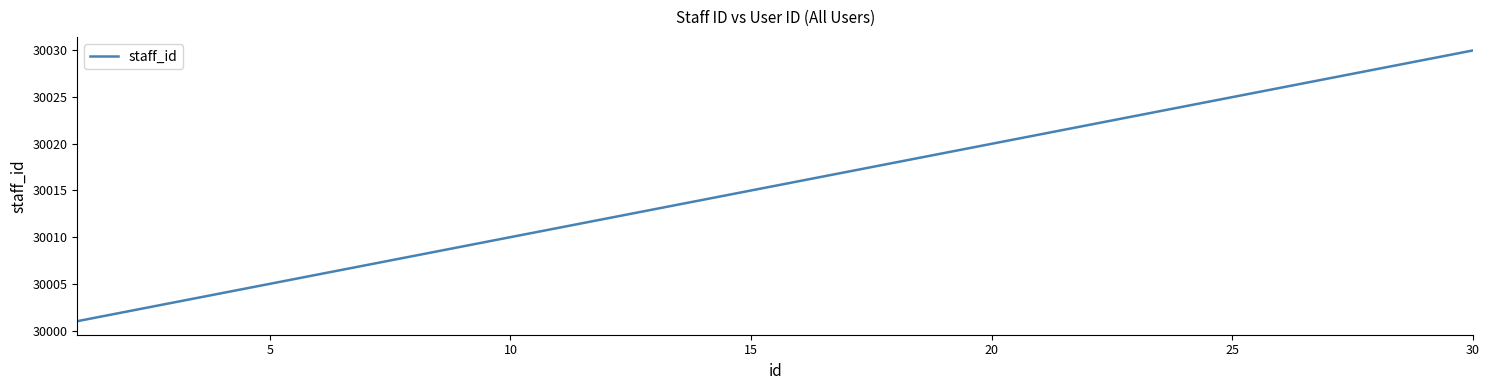

Reading right to left, what are all the values shown in this chart?

30030	30029	30028	30027	30026	30025	30024	30018	30017	30016	30015	30014	30013	30012	30008	30007	30006	30005	30004	30003	30002	30001